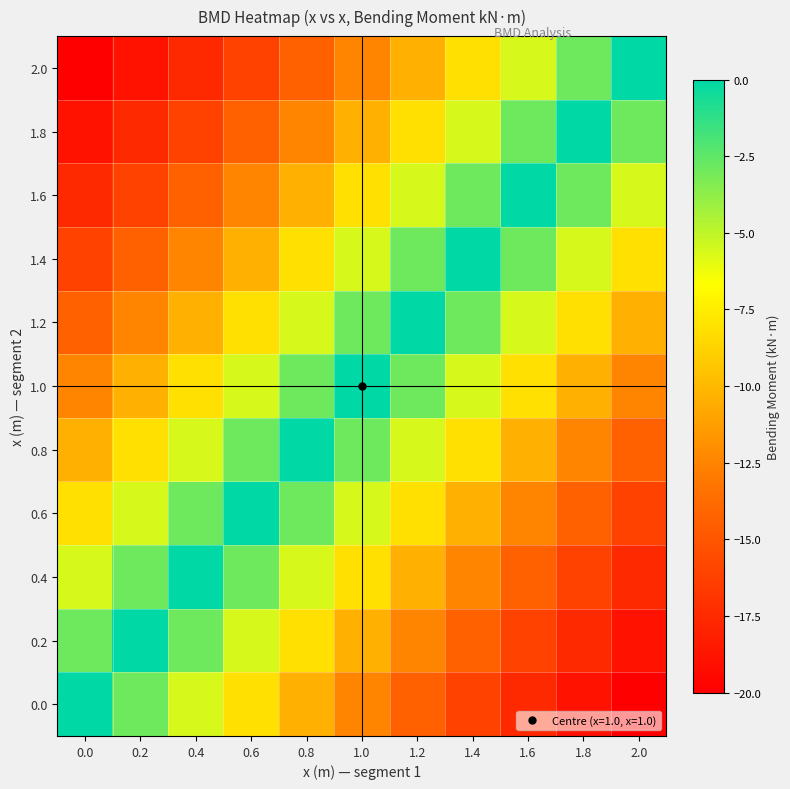

Reading left to right, transcribe all the data shown in this chart.

0.0: 0.0=0.0	0.2=-2.9	0.4=-5.6	0.6=-8.1	0.8=-10.4	1.0=-12.5	1.2=-14.4	1.4=-16.1	1.6=-17.6	1.8=-18.9	2.0=-20.0
0.2: 0.0=-2.9	0.2=0.0	0.4=-2.9	0.6=-5.6	0.8=-8.1	1.0=-10.4	1.2=-12.5	1.4=-14.4	1.6=-16.1	1.8=-17.6	2.0=-18.9
0.4: 0.0=-5.6	0.2=-2.9	0.4=0.0	0.6=-2.9	0.8=-5.6	1.0=-8.1	1.2=-10.4	1.4=-12.5	1.6=-14.4	1.8=-16.1	2.0=-17.6
0.6: 0.0=-8.1	0.2=-5.6	0.4=-2.9	0.6=0.0	0.8=-2.9	1.0=-5.6	1.2=-8.1	1.4=-10.4	1.6=-12.5	1.8=-14.4	2.0=-16.1
0.8: 0.0=-10.4	0.2=-8.1	0.4=-5.6	0.6=-2.9	0.8=0.0	1.0=-2.9	1.2=-5.6	1.4=-8.1	1.6=-10.4	1.8=-12.5	2.0=-14.4
1.0: 0.0=-12.5	0.2=-10.4	0.4=-8.1	0.6=-5.6	0.8=-2.9	1.0=0.0	1.2=-2.9	1.4=-5.6	1.6=-8.1	1.8=-10.4	2.0=-12.5
1.2: 0.0=-14.4	0.2=-12.5	0.4=-10.4	0.6=-8.1	0.8=-5.6	1.0=-2.9	1.2=0.0	1.4=-2.9	1.6=-5.6	1.8=-8.1	2.0=-10.4
1.4: 0.0=-16.1	0.2=-14.4	0.4=-12.5	0.6=-10.4	0.8=-8.1	1.0=-5.6	1.2=-2.9	1.4=0.0	1.6=-2.9	1.8=-5.6	2.0=-8.1
1.6: 0.0=-17.6	0.2=-16.1	0.4=-14.4	0.6=-12.5	0.8=-10.4	1.0=-8.1	1.2=-5.6	1.4=-2.9	1.6=0.0	1.8=-2.9	2.0=-5.6
1.8: 0.0=-18.9	0.2=-17.6	0.4=-16.1	0.6=-14.4	0.8=-12.5	1.0=-10.4	1.2=-8.1	1.4=-5.6	1.6=-2.9	1.8=0.0	2.0=-2.9
2.0: 0.0=-20.0	0.2=-18.9	0.4=-17.6	0.6=-16.1	0.8=-14.4	1.0=-12.5	1.2=-10.4	1.4=-8.1	1.6=-5.6	1.8=-2.9	2.0=0.0